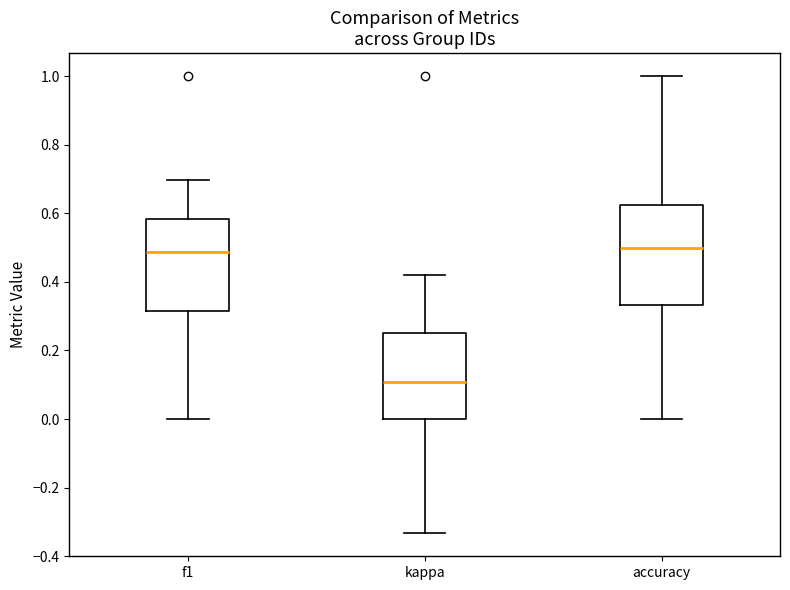

Comparing the boxes themselves (not the whiskers), which one is the tallest?

accuracy